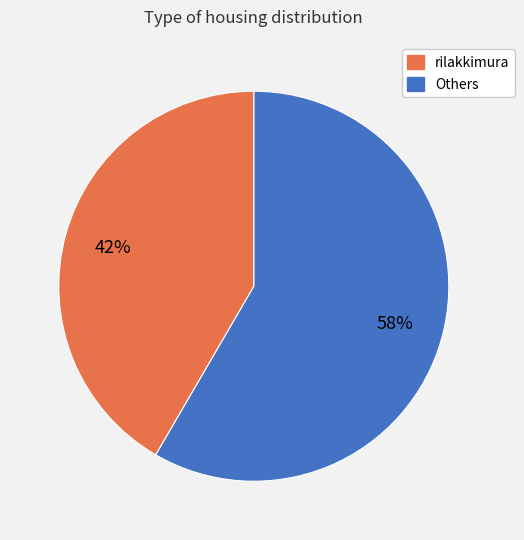

Is there a majority slice in this chart?

Yes